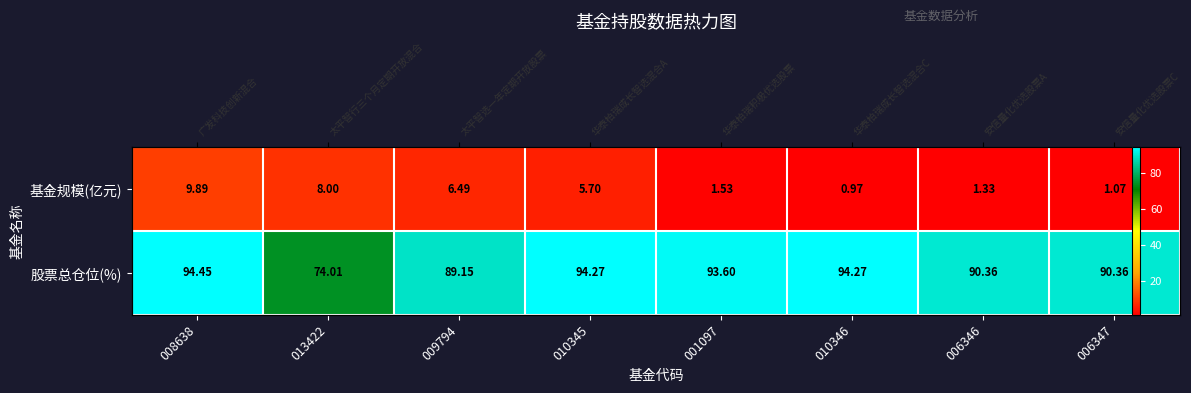

At how many categories does at least one series exceed 49?

8